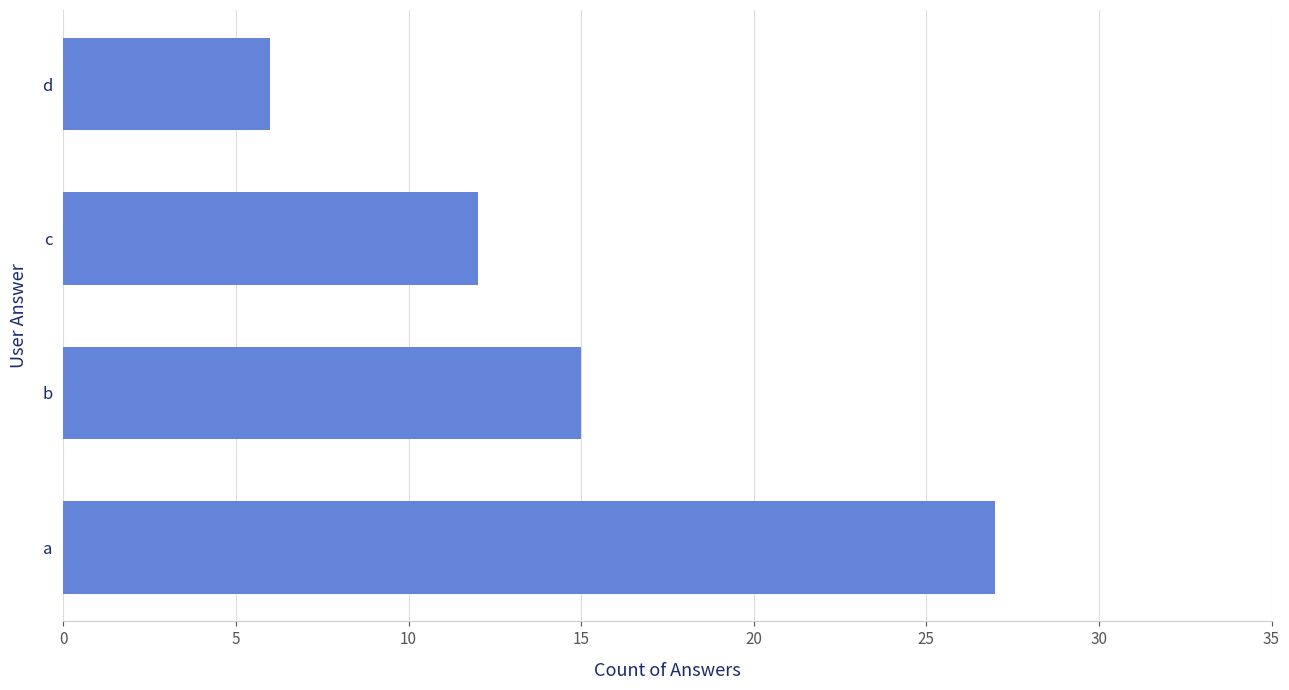

Read the value at a.

27